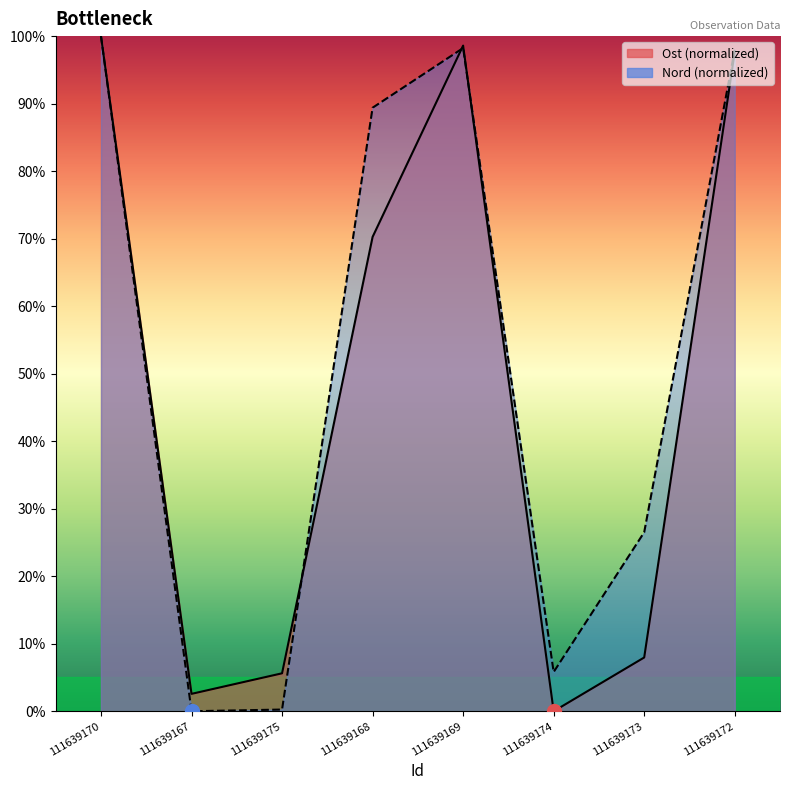

At how many categories does at least one series exceed 52?

4